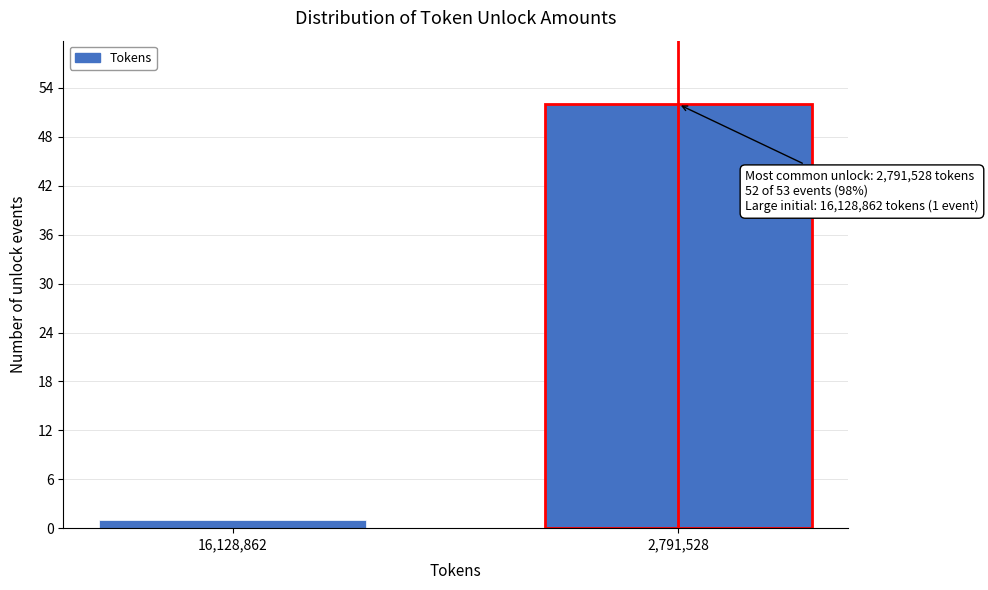

Reading left to right, what are all the values shown in this chart?

1	52